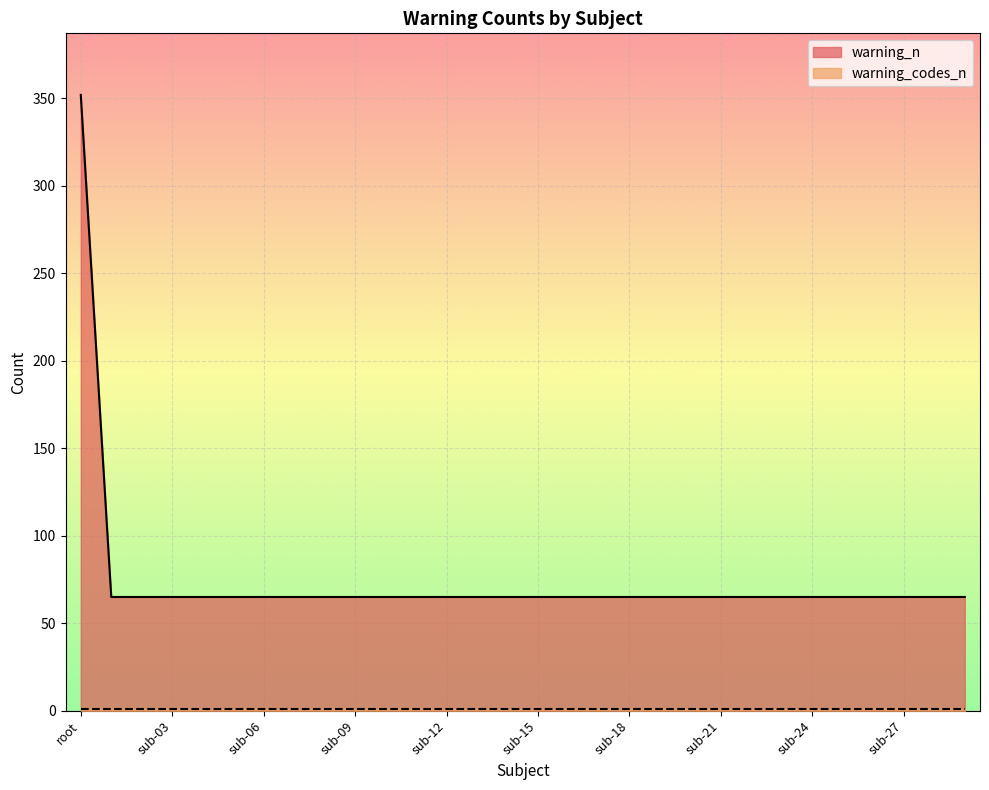

Reading right to left, transcribe all the data shown in this chart.

sub-29=65	sub-28=65	sub-27=65	sub-26=65	sub-25=65	sub-24=65	sub-23=65	sub-22=65	sub-21=65	sub-20=65	sub-19=65	sub-18=65	sub-17=65	sub-16=65	sub-15=65	sub-14=65	sub-13=65	sub-12=65	sub-11=65	sub-10=65	sub-09=65	sub-08=65	sub-07=65	sub-06=65	sub-05=65	sub-04=65	sub-03=65	sub-02=65	sub-01=65	root=352